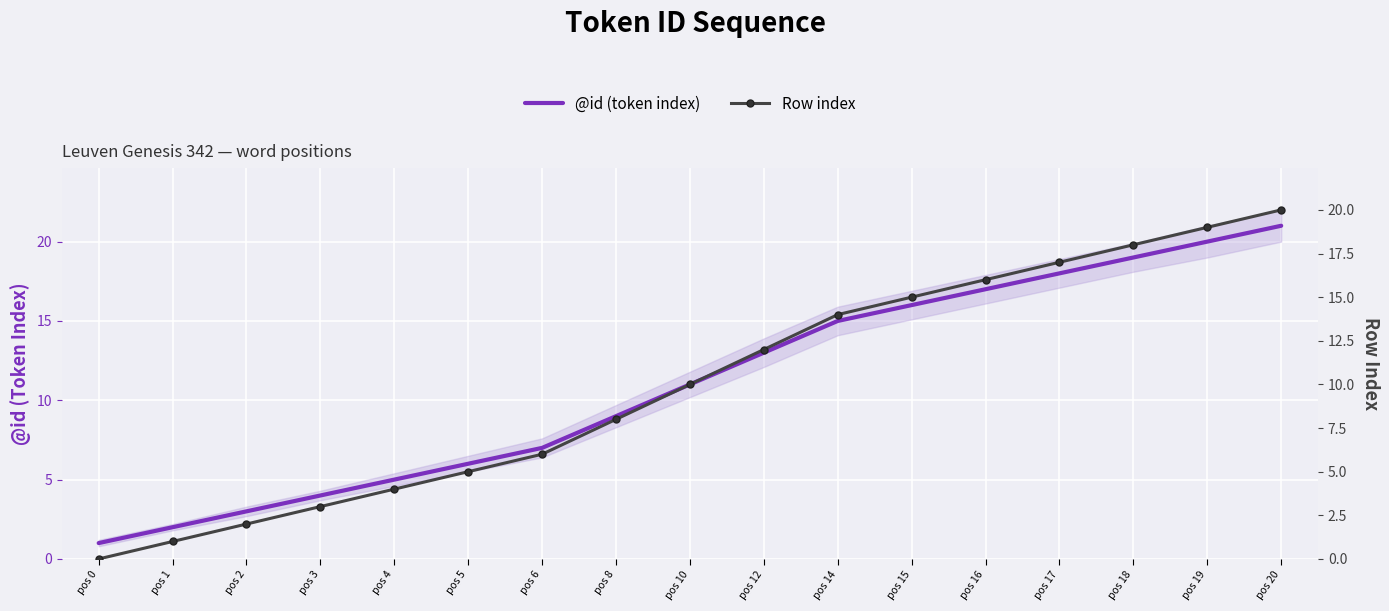

How many lines are shown in the chart?

2